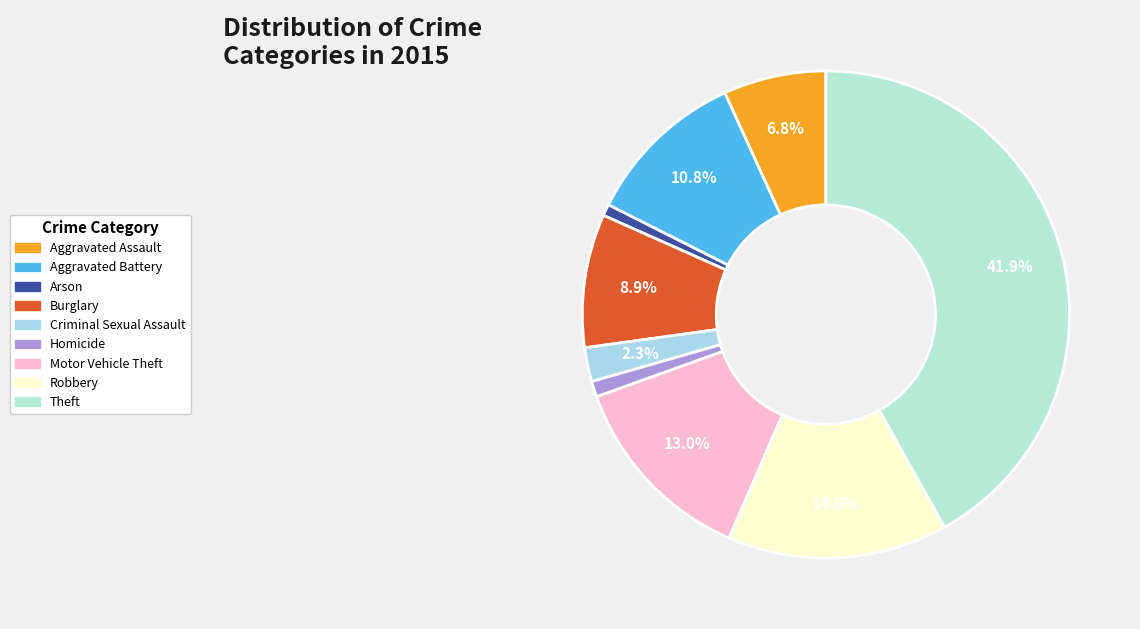

Rank the categories by value from lowest to highest.

Arson, Homicide, Criminal Sexual Assault, Aggravated Assault, Burglary, Aggravated Battery, Motor Vehicle Theft, Robbery, Theft